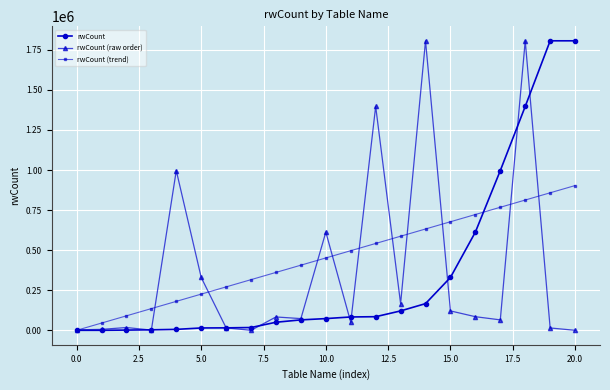

At how many categories does at least one series exceed 1267873?

5